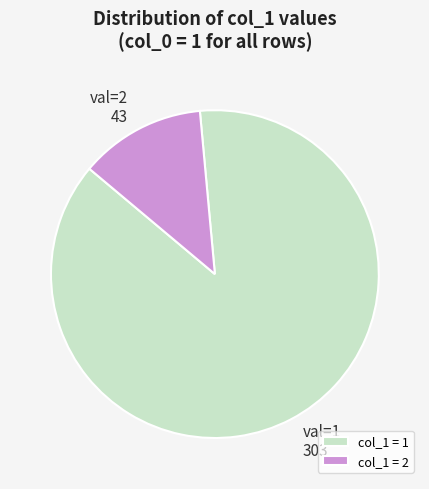

Do col_1 = 2 and col_1 = 1 together represent more than half of the pie?

Yes